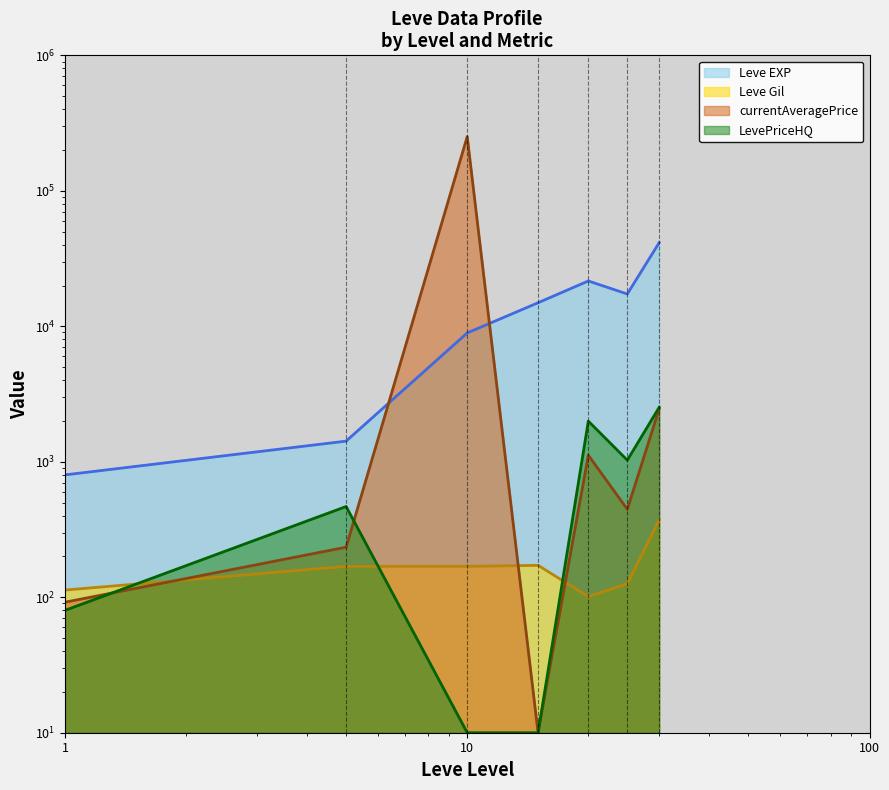

What is the minimum value shown in the chart?

10.0